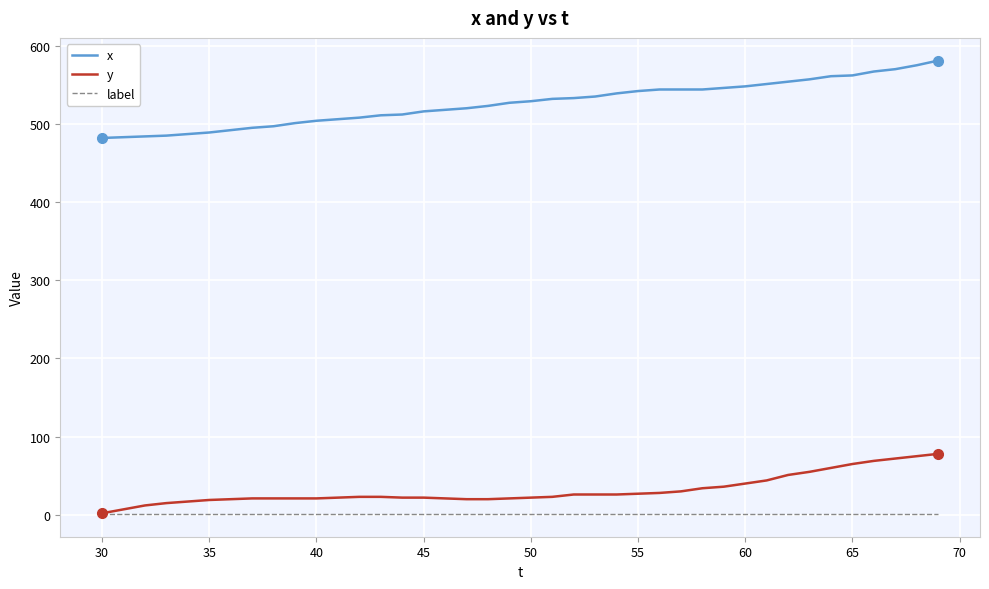

What is the difference between the second highest and minimum values in the y series?

73